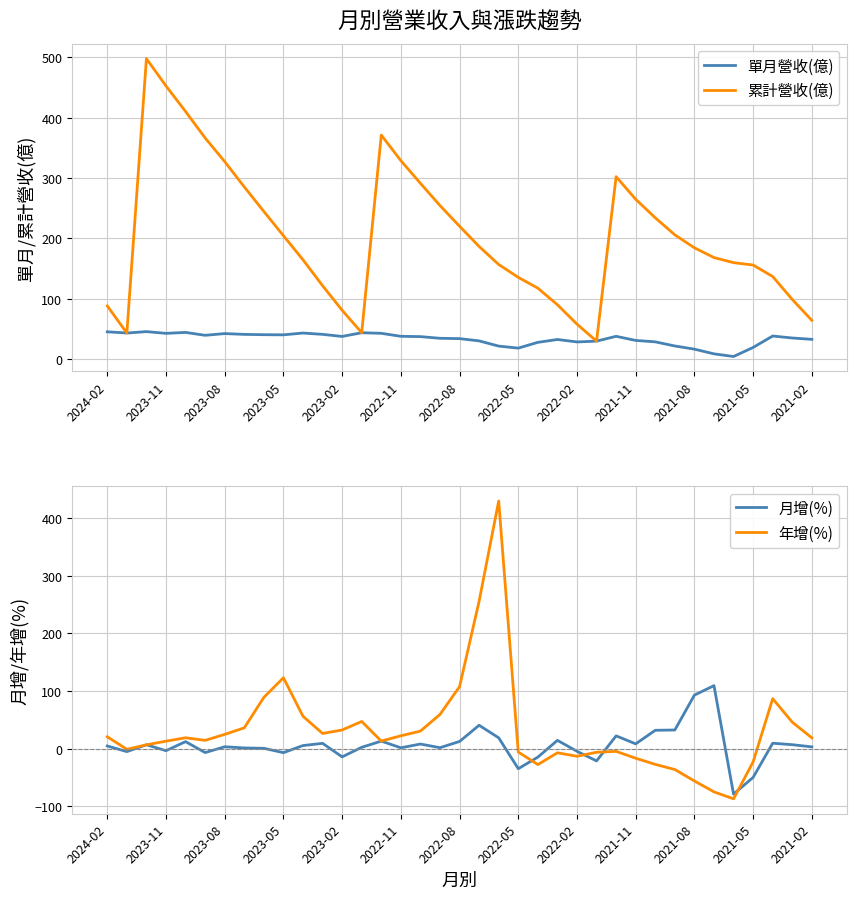

What is the lowest value of the 累計營收(億) series?

29.5